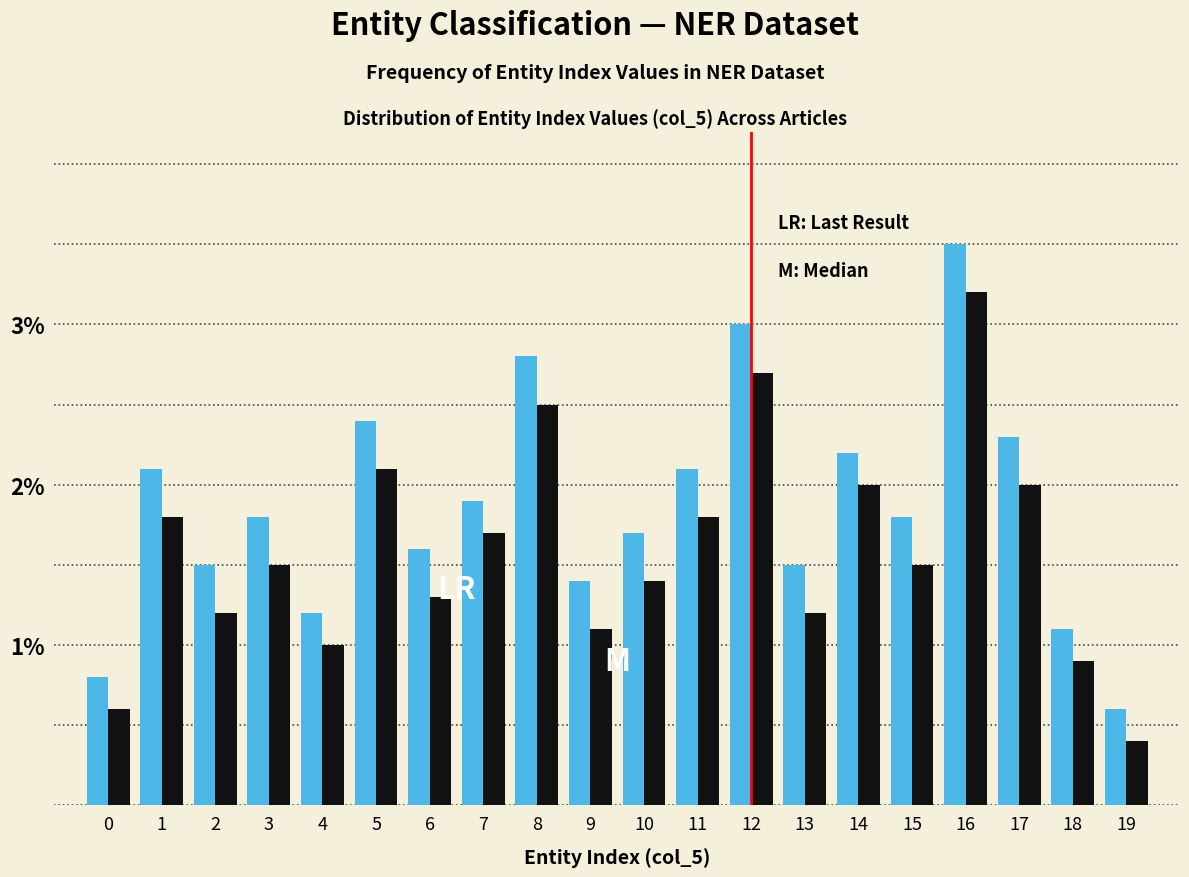

What is the spread (max minus min) of values at 9?

0.3